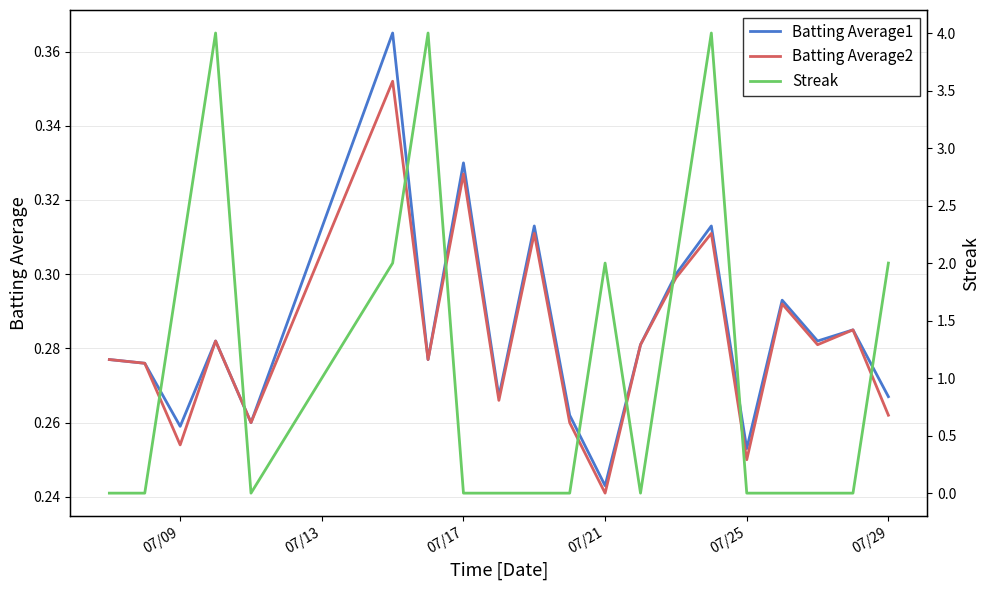

True or false: Batting Average1 has a value of 0.4 at 07/21.

False